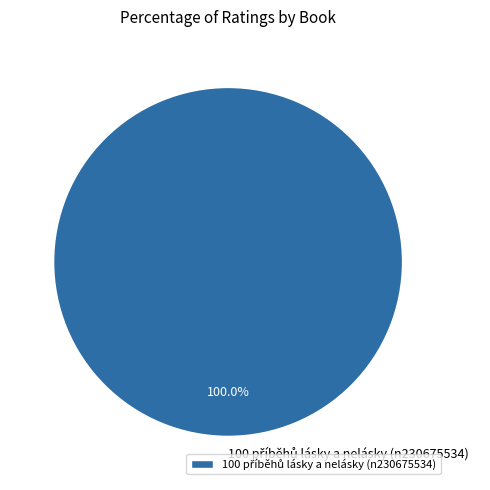

Is there a majority slice in this chart?

Yes